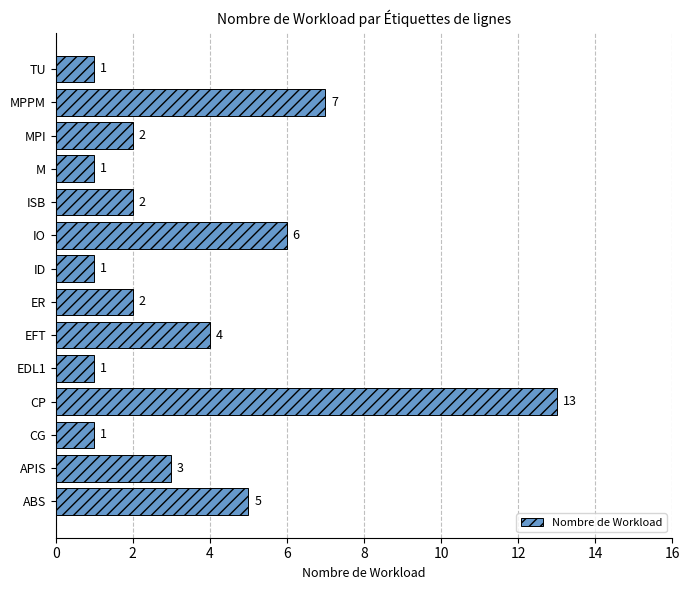

Which has a higher value, ID or ABS?

ABS